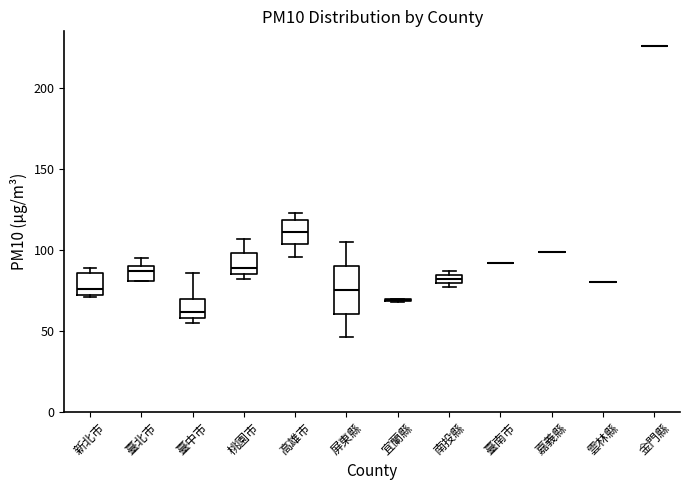

Which box is the tallest, from its lower edge to its upper edge?

屏東縣